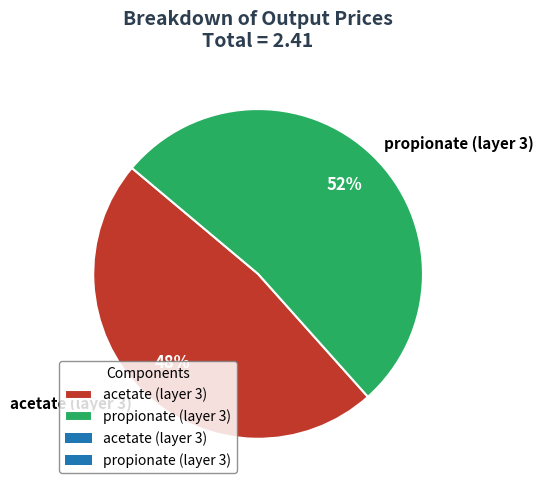

Do propionate (layer 3) and acetate (layer 3) together represent more than half of the pie?

Yes